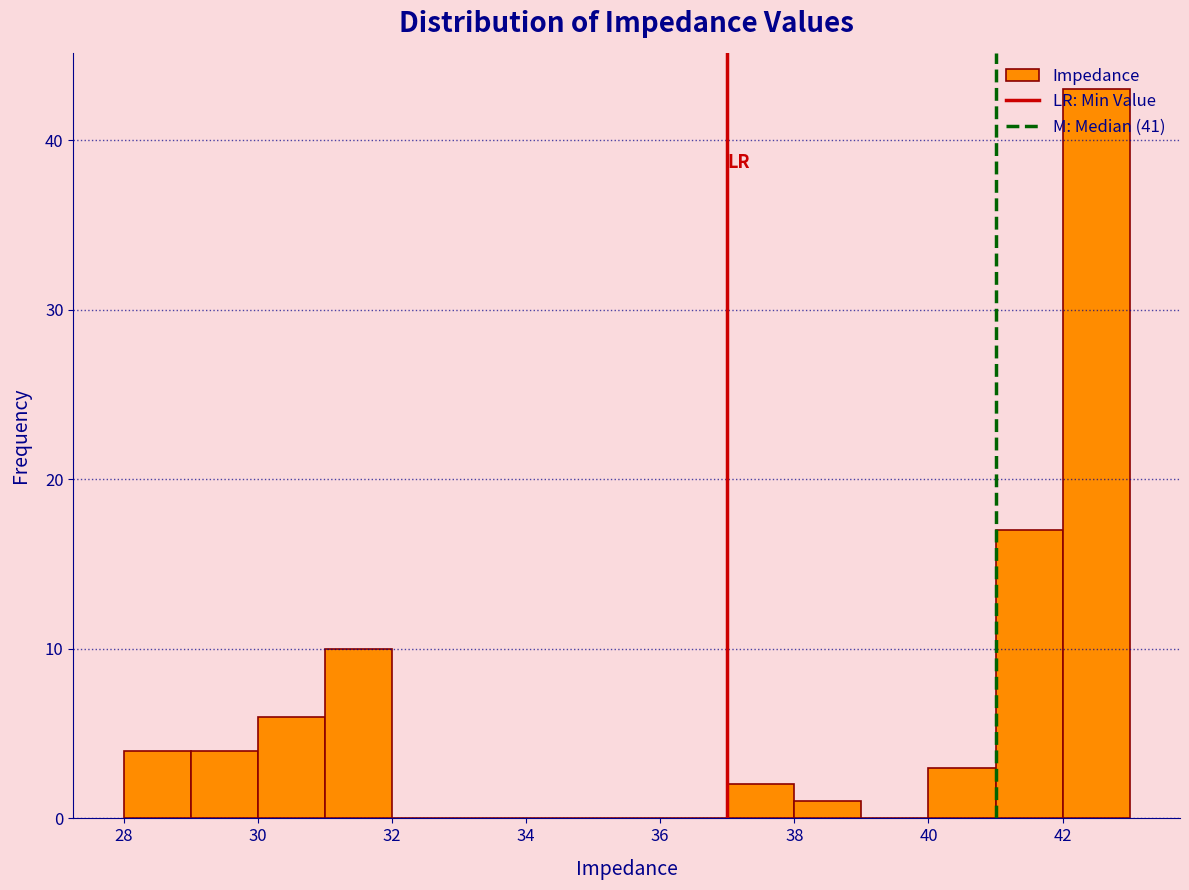

Over which range of the x-axis is the bar tallest?

42 to 43